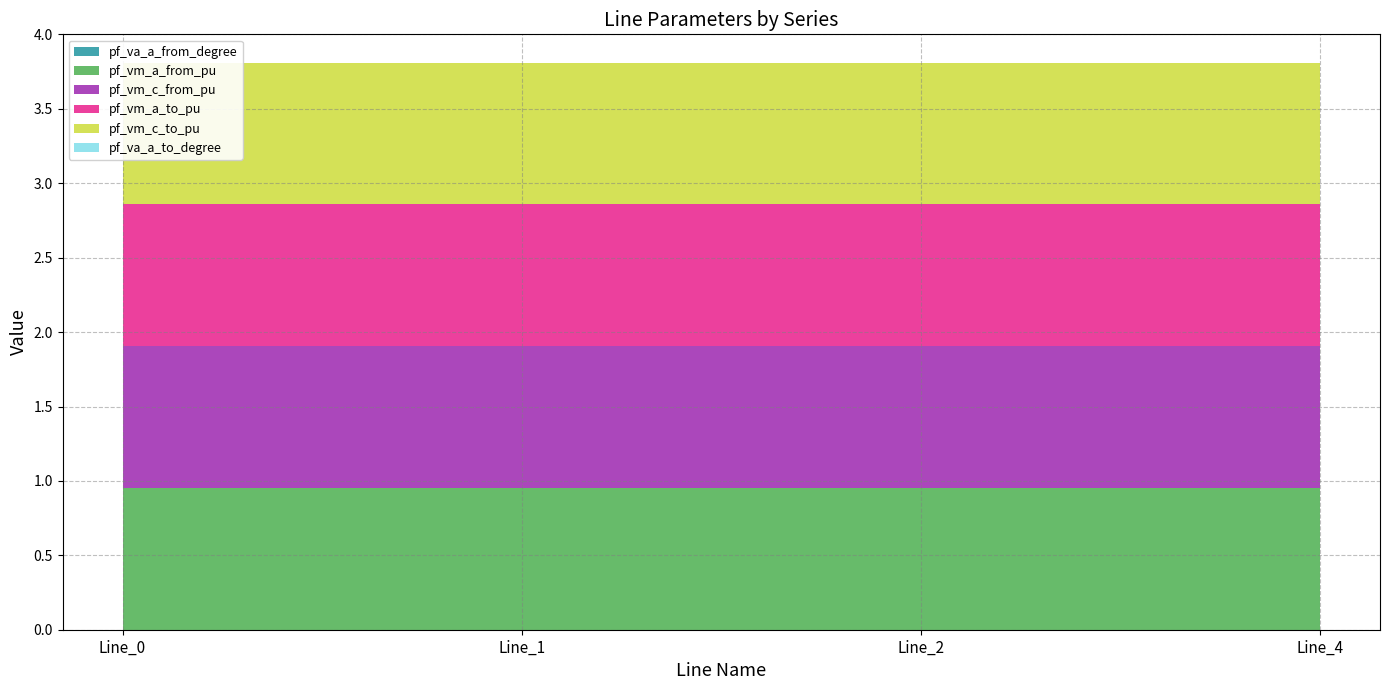

Count the number of categories in the chart.

4